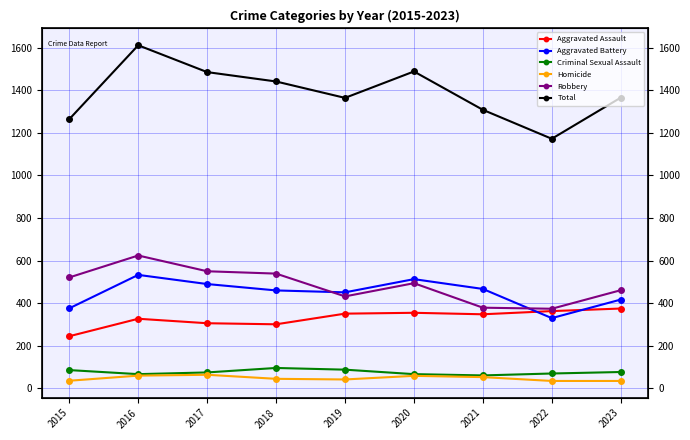

True or false: Aggravated Assault and Total intersect in this chart.

False